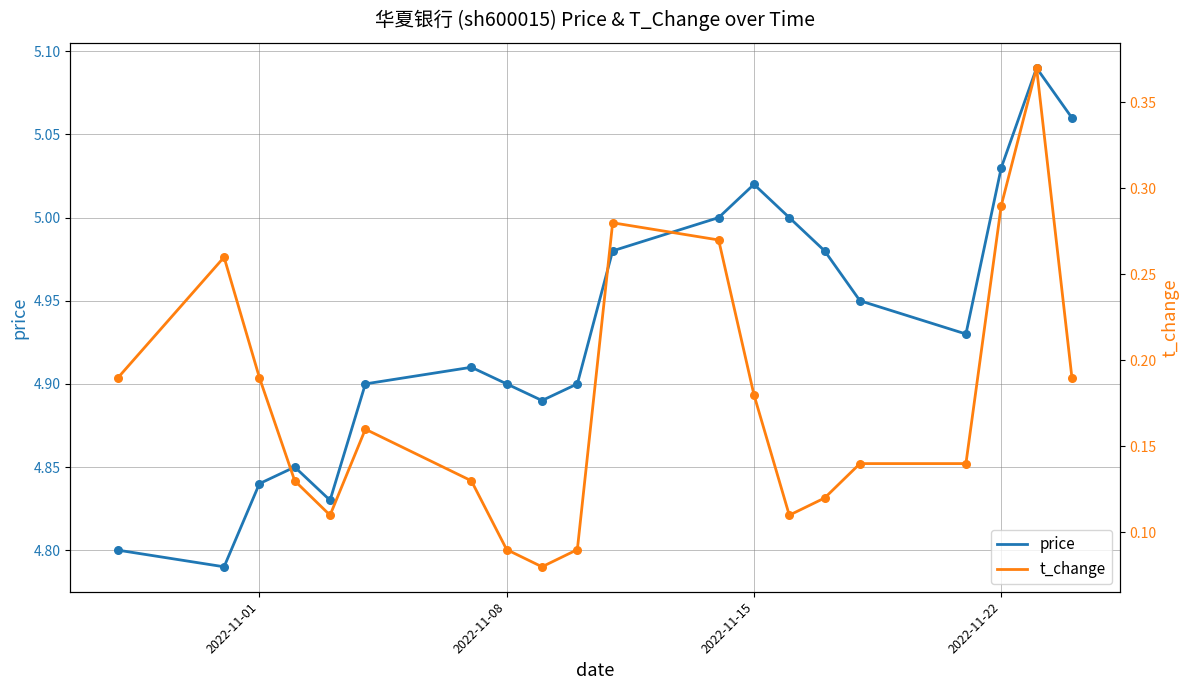

Is the value of t_change at 2022-11-15 greater than the value of price at 10?

No